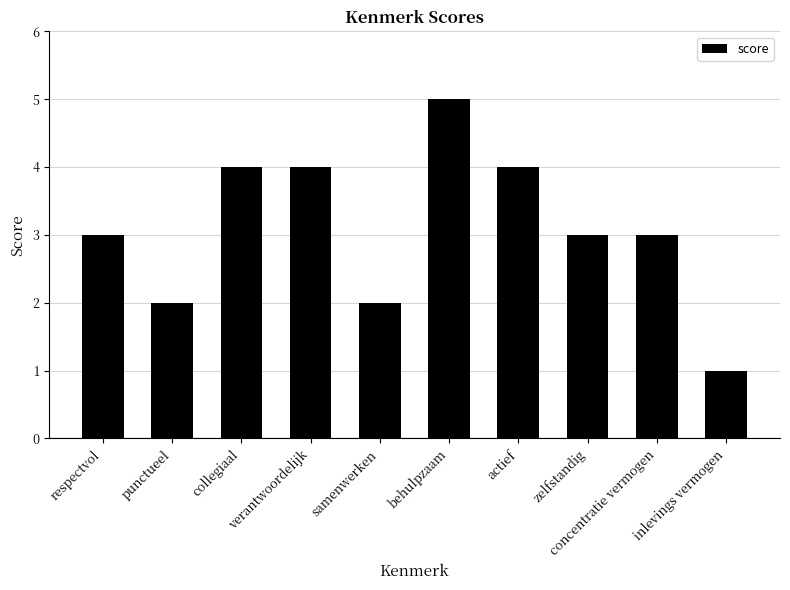

How many data points does each series have?

10